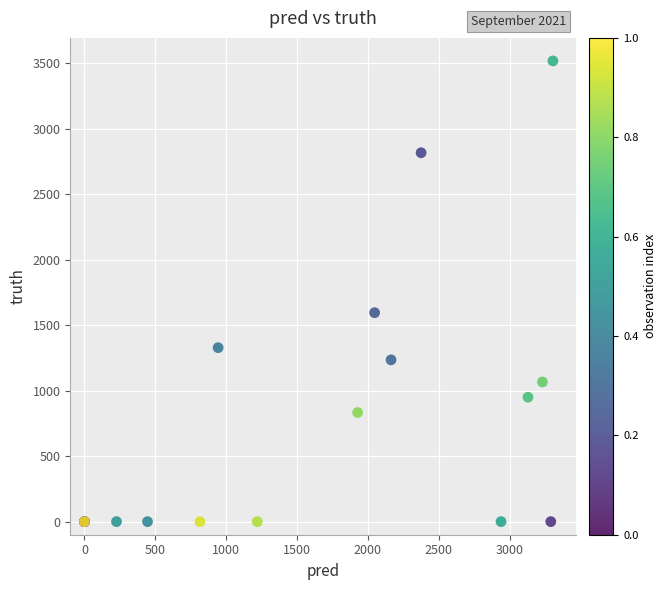

What Y value in the scatter plot is closest to 1758?

1595